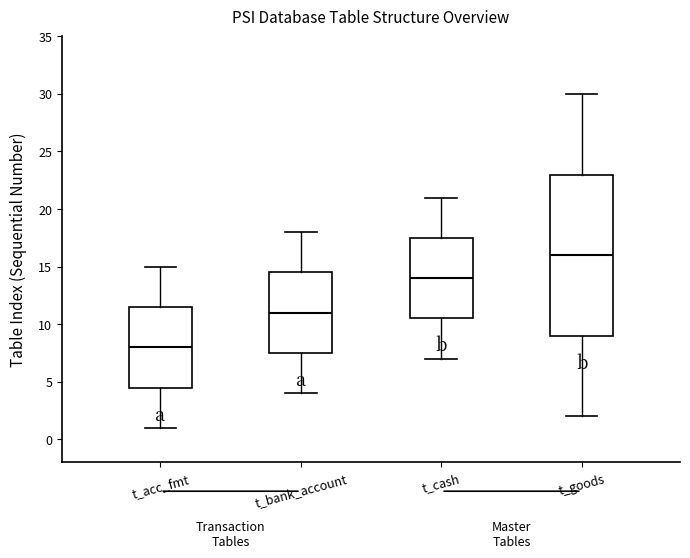

Reading left to right, transcribe this box plot: for each box, give where its median line is, the range the box spans, and where its two whiskers end, as read against the y-axis. The values are not printed on the chart, so give them approximately, as read against the axis.

t_acc_fmt: median 8.0, box 4.5 to 11.5, whiskers 1.0 to 15.0
t_bank_account: median 11.0, box 7.5 to 14.5, whiskers 4.0 to 18.0
t_cash: median 14.0, box 10.5 to 17.5, whiskers 7.0 to 21.0
t_goods: median 16.0, box 9.0 to 23.0, whiskers 2.0 to 30.0